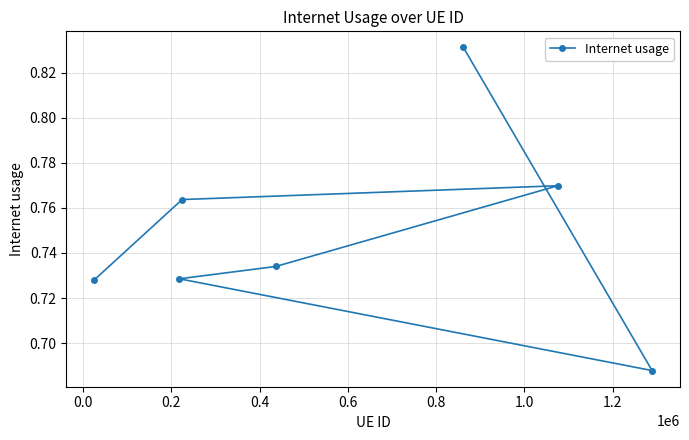

What is the difference between the maximum and minimum values?

0.1